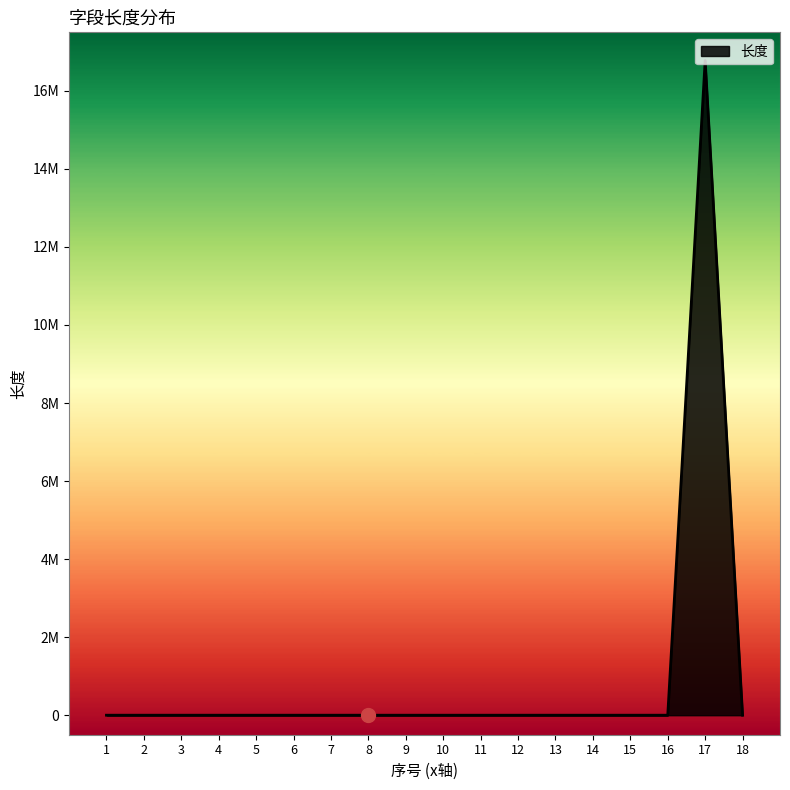

Rank the categories by value from highest to lowest.

17, 18, 2, 3, 4, 5, 1, 6, 7, 13, 15, 9, 10, 8, 11, 12, 14, 16